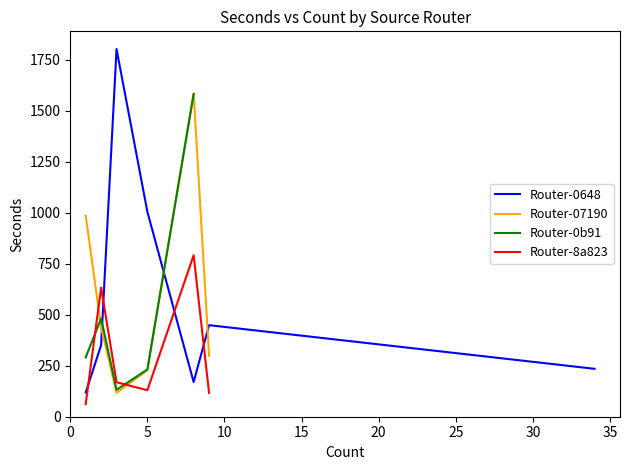

What is the lowest value of the Router-07190 series?

117